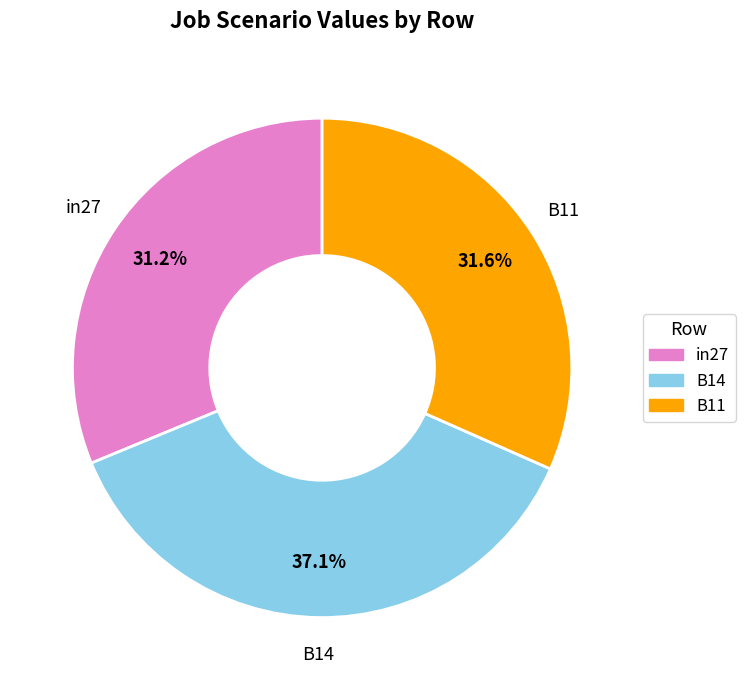

Is it true that B14 is 50% of the pie?

False